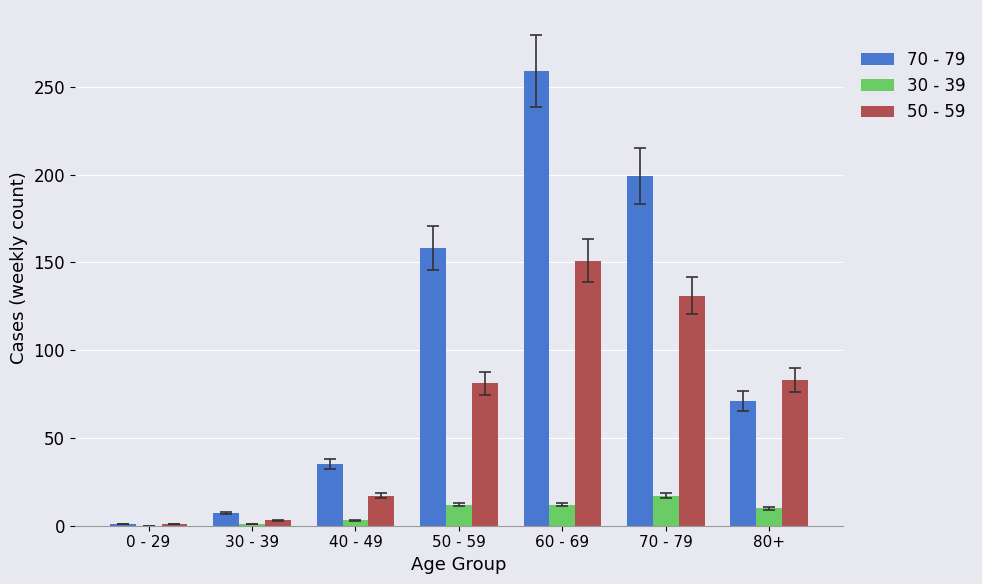

Which series has the largest range (max minus min)?

70 - 79